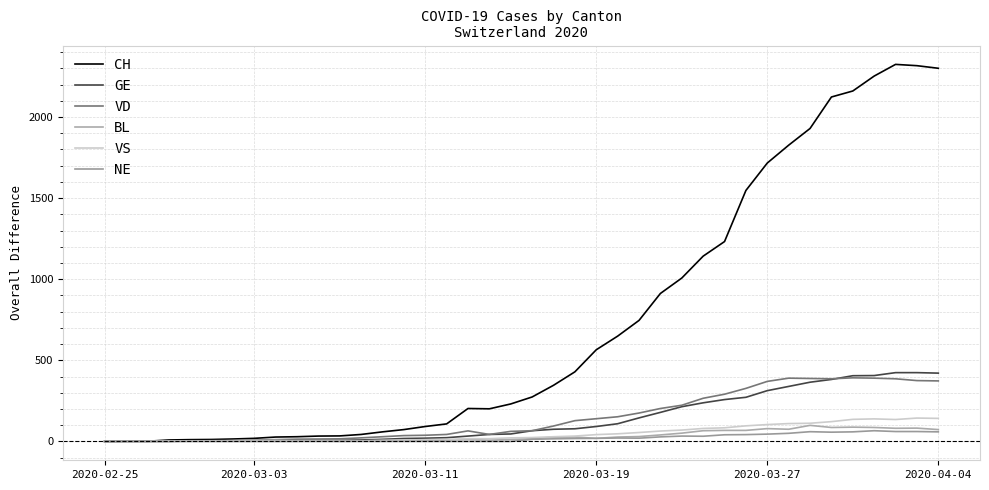

Which series has the largest range (max minus min)?

CH